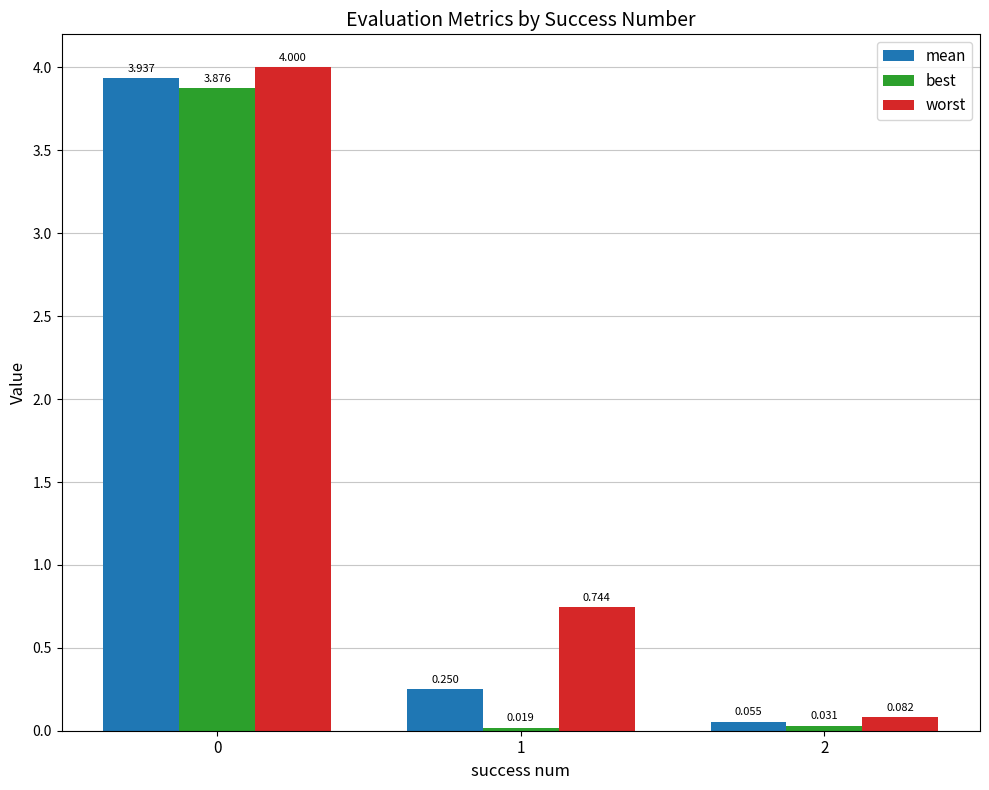

Between 0 and 1, which series saw the biggest shift?

best